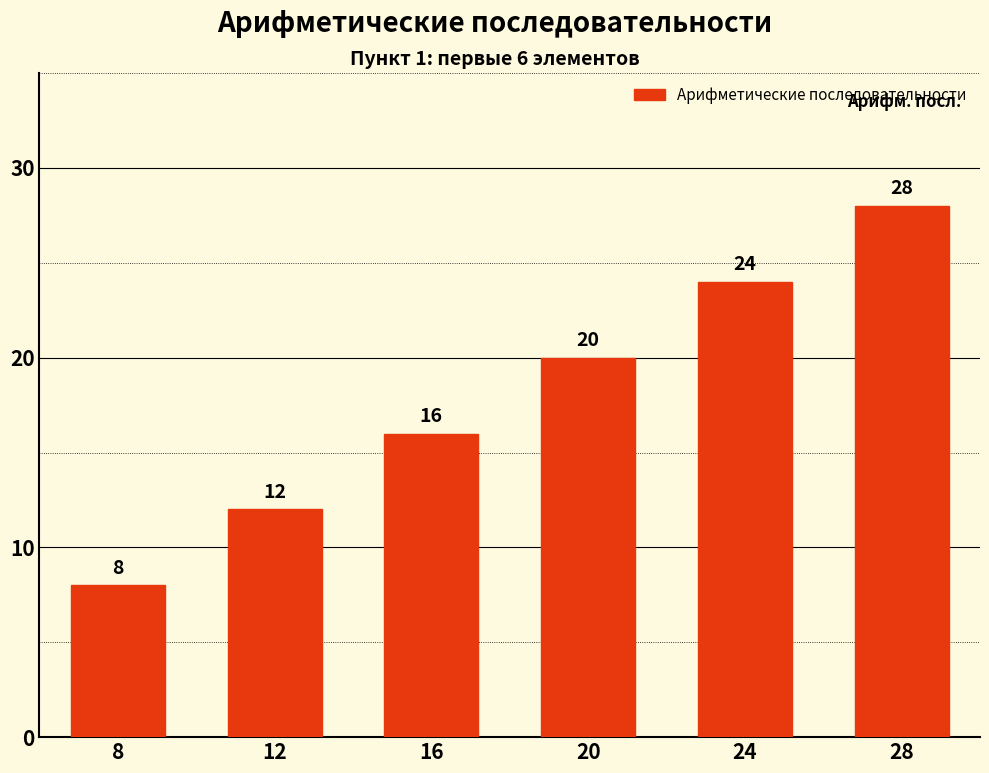

Read the value at 24, to the nearest 5.

25